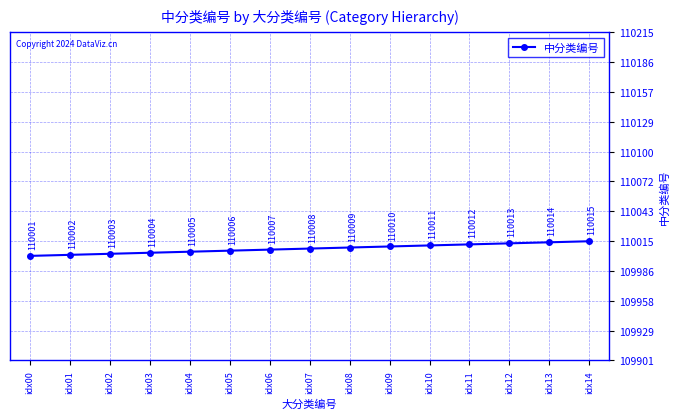

What is the minimum value shown in the chart?

110001